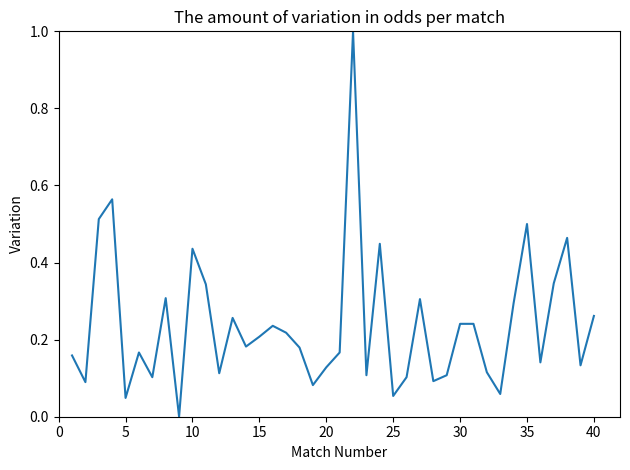

What is the difference between the maximum and minimum values?

1.0